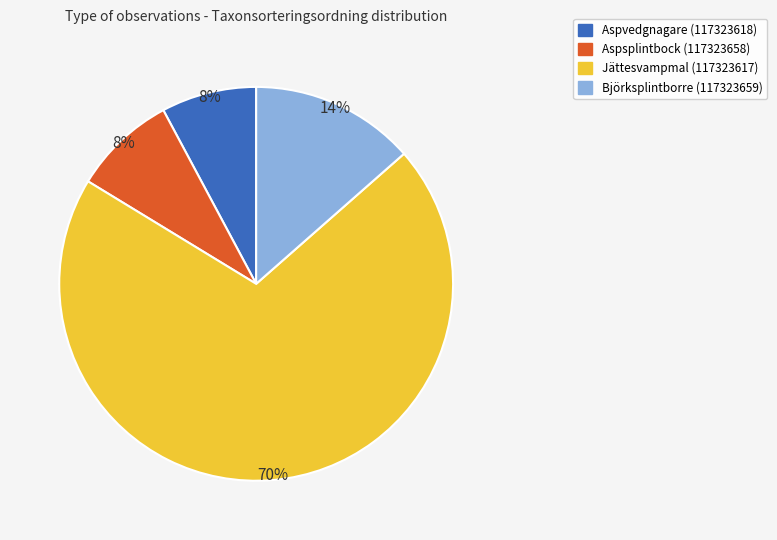

Combined, do Björksplintborre (117323659) and Aspvedgnagare (117323618) account for over 50%?

No